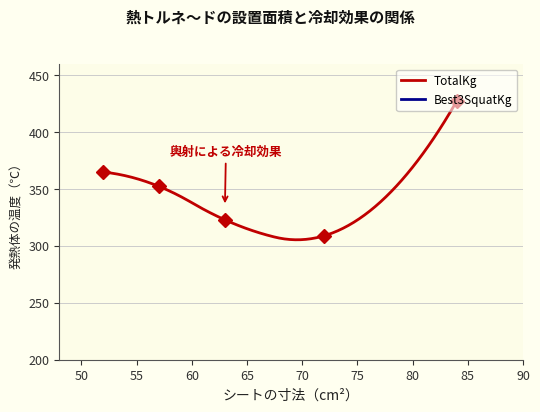

Rank the series by their average value, from lowest to highest.

Best3SquatKg, TotalKg